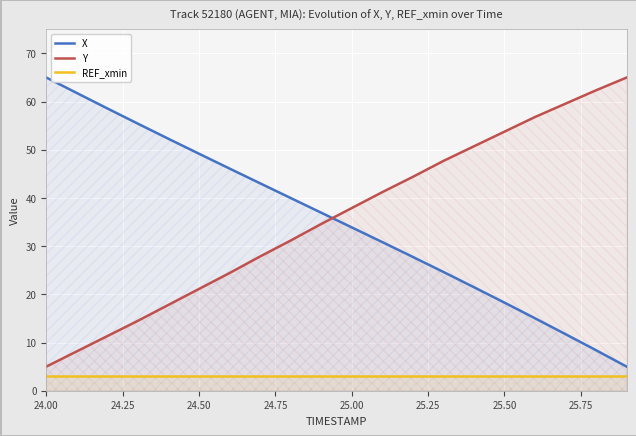

At which label does X reach its peak?

24.00